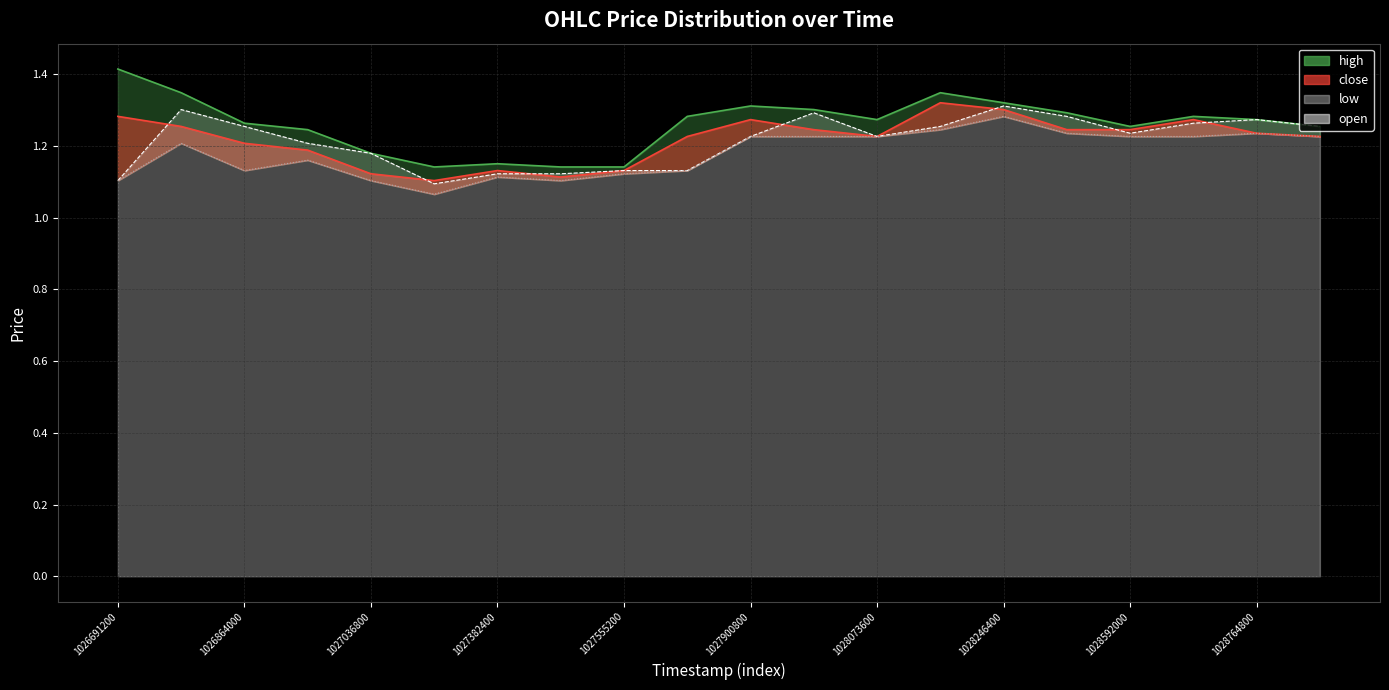

Reading left to right, extract all data points from this chart.

high: 1.4	1.3	1.3	1.2	1.2	1.1	1.1	1.1	1.1	1.3	1.3	1.3	1.3	1.3	1.3	1.3	1.3	1.3	1.3	1.3
open: 1.1	1.3	1.3	1.2	1.2	1.1	1.1	1.1	1.1	1.1	1.2	1.3	1.2	1.3	1.3	1.3	1.2	1.3	1.3	1.3
low: 1.1	1.2	1.1	1.2	1.1	1.1	1.1	1.1	1.1	1.1	1.2	1.2	1.2	1.2	1.3	1.2	1.2	1.2	1.2	1.2
close: 1.3	1.3	1.2	1.2	1.1	1.1	1.1	1.1	1.1	1.2	1.3	1.2	1.2	1.3	1.3	1.2	1.2	1.3	1.2	1.2